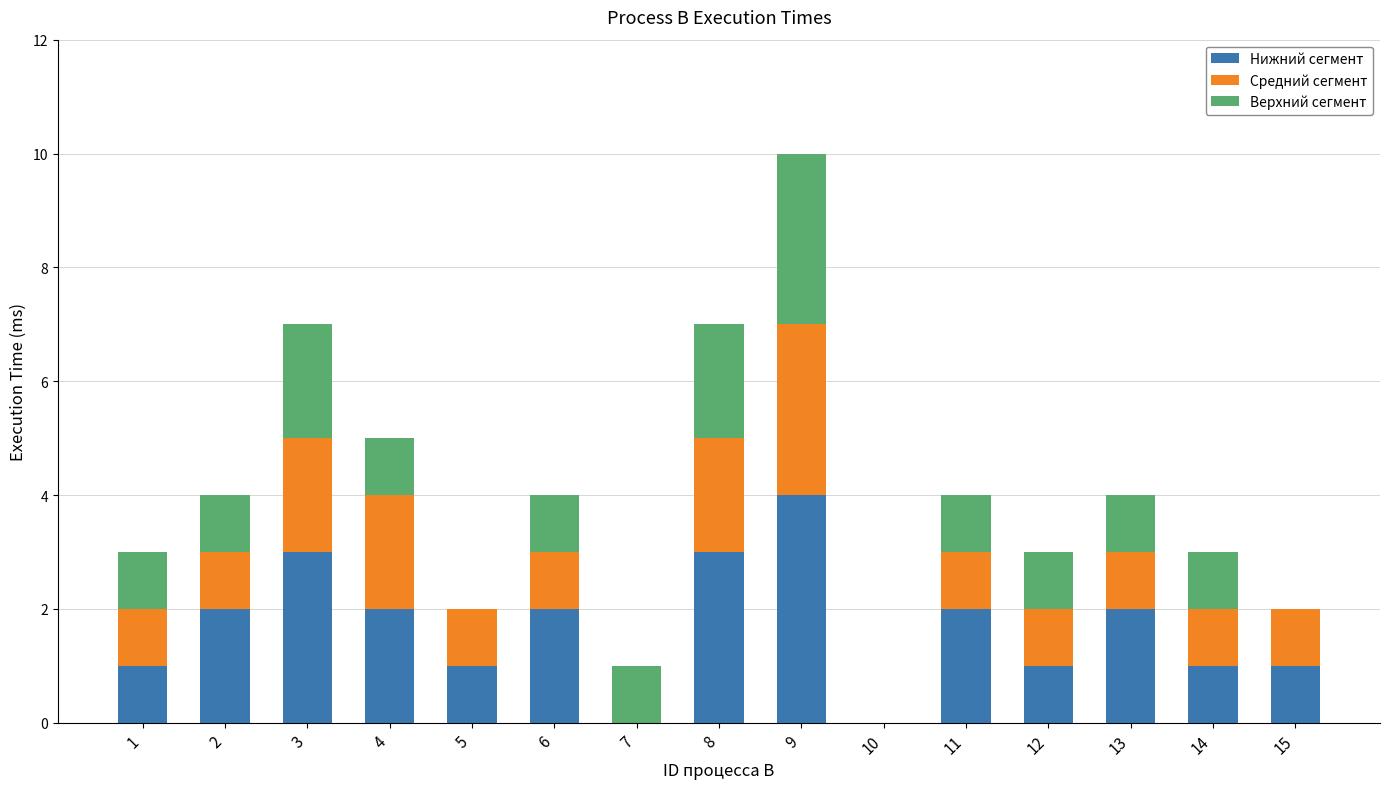

The Нижний сегмент series shows 3 at 10. True or false?

False